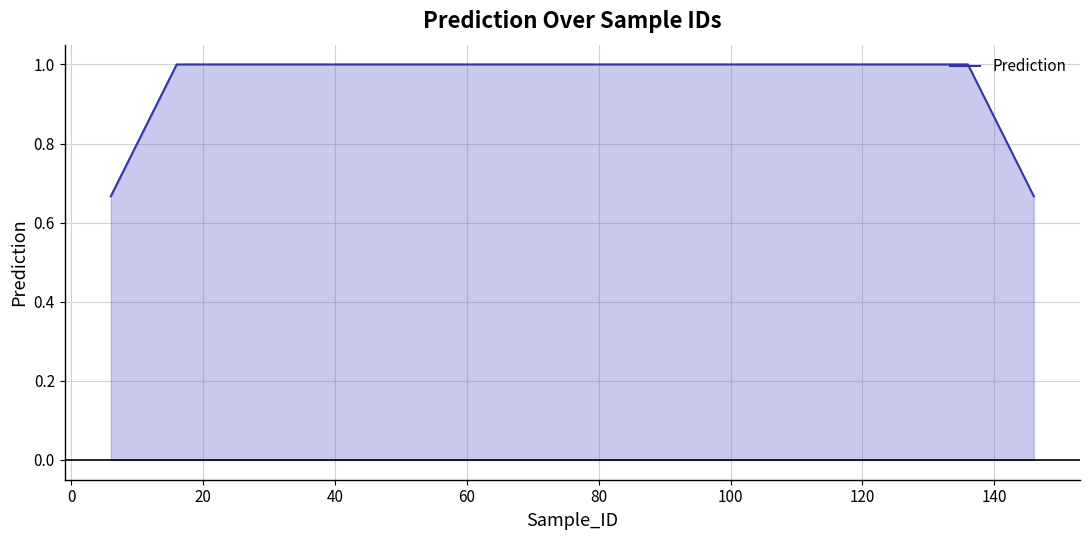

What is the difference between the maximum and minimum values?

0.3